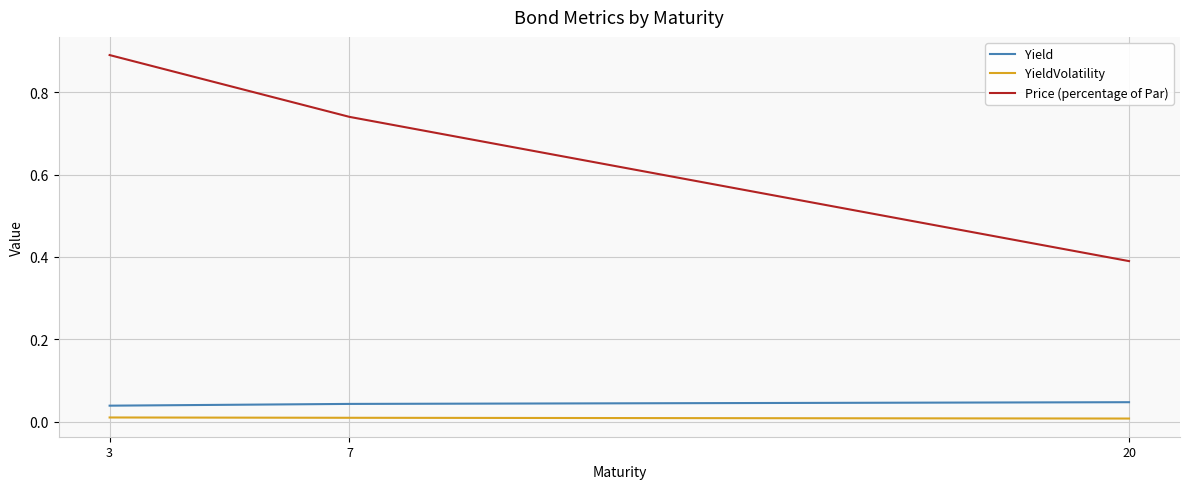

Is it true that Yield equals 0.0 at 7?

True